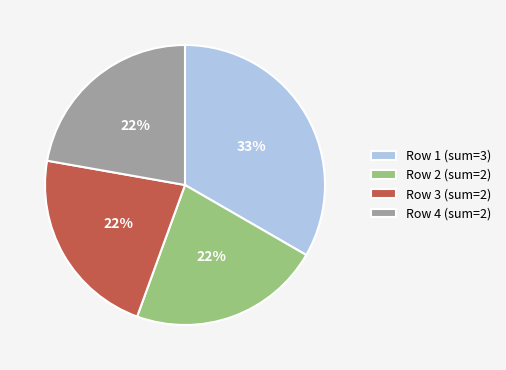

Count the number of slices in the pie.

4